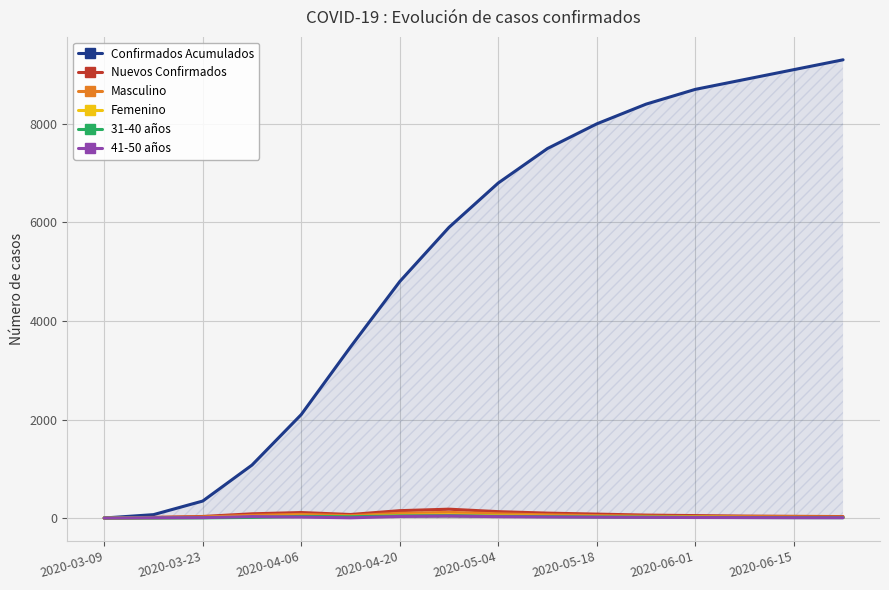

Which series has the largest total across all categories?

Confirmados Acumulados